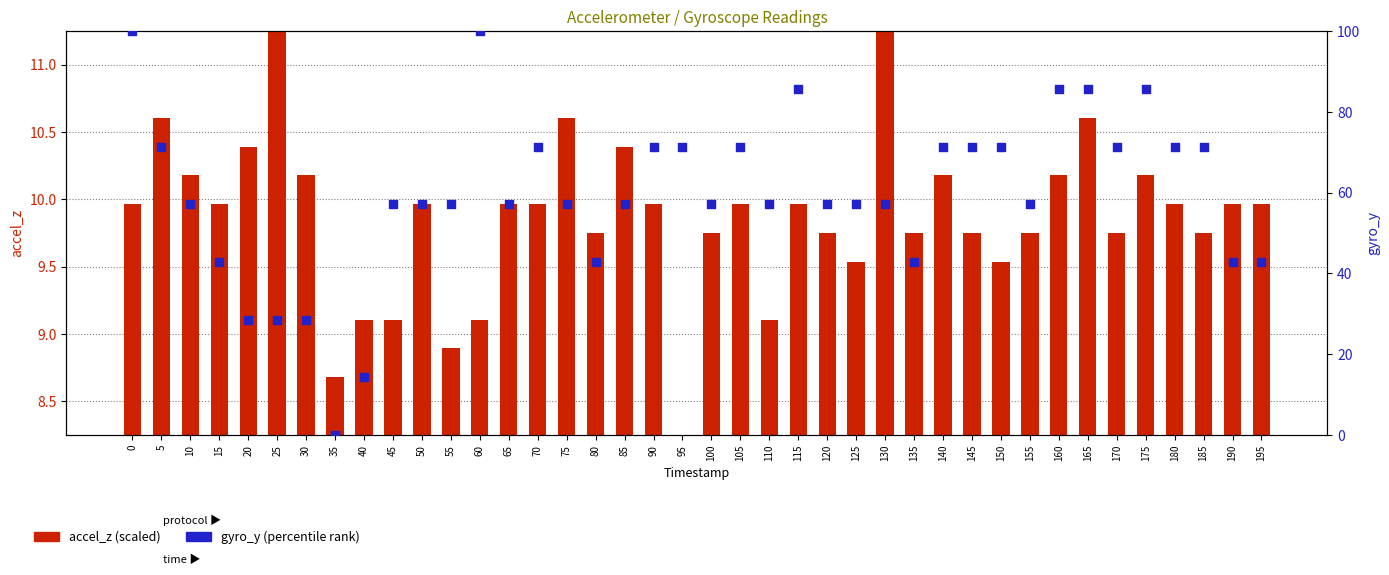

Which series has the largest total across all categories?

gyro_y (percentile)